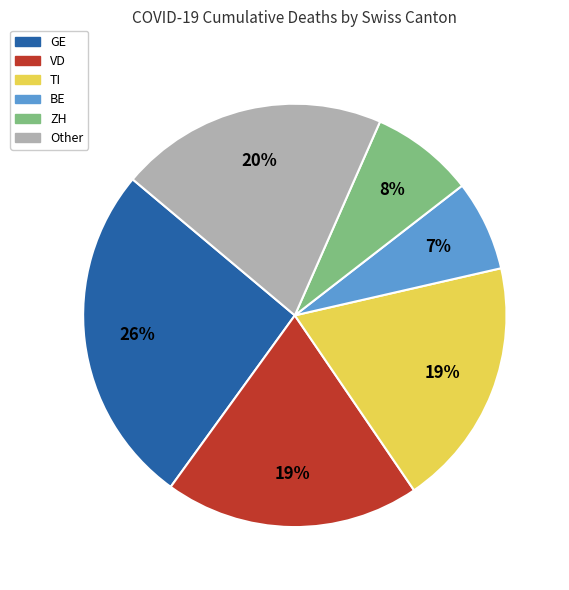

To the nearest percent, what is the average slice percentage?

17%